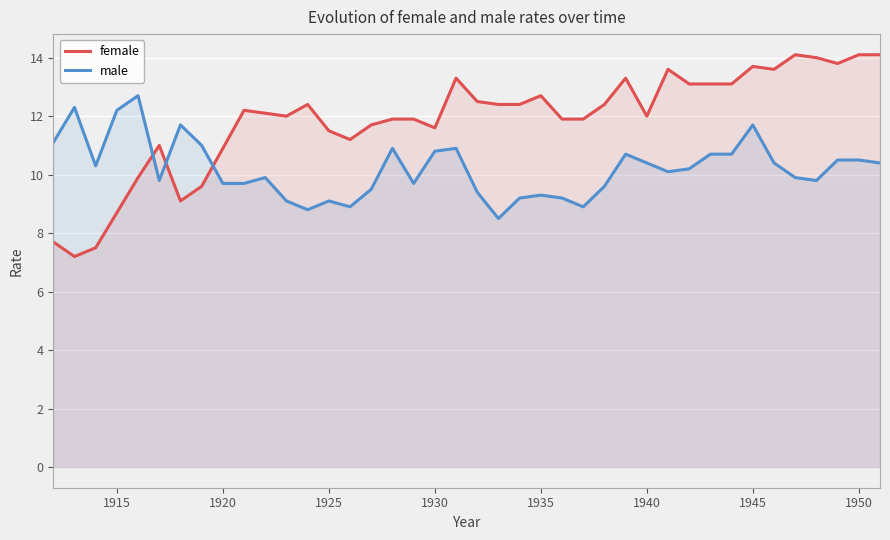

How many data points in female are less than 12?

17